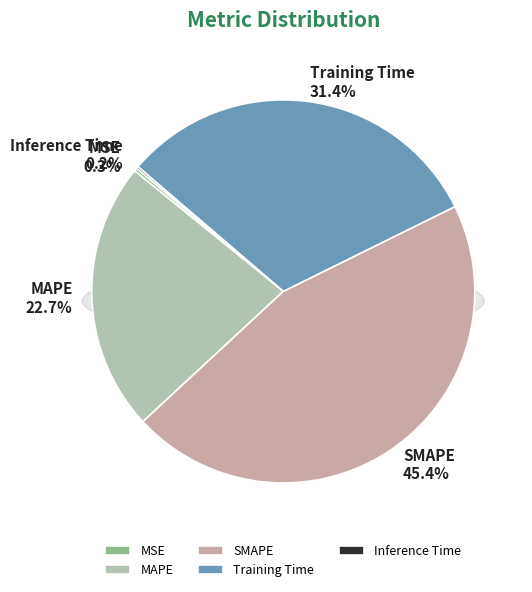

Is there a majority slice in this chart?

No